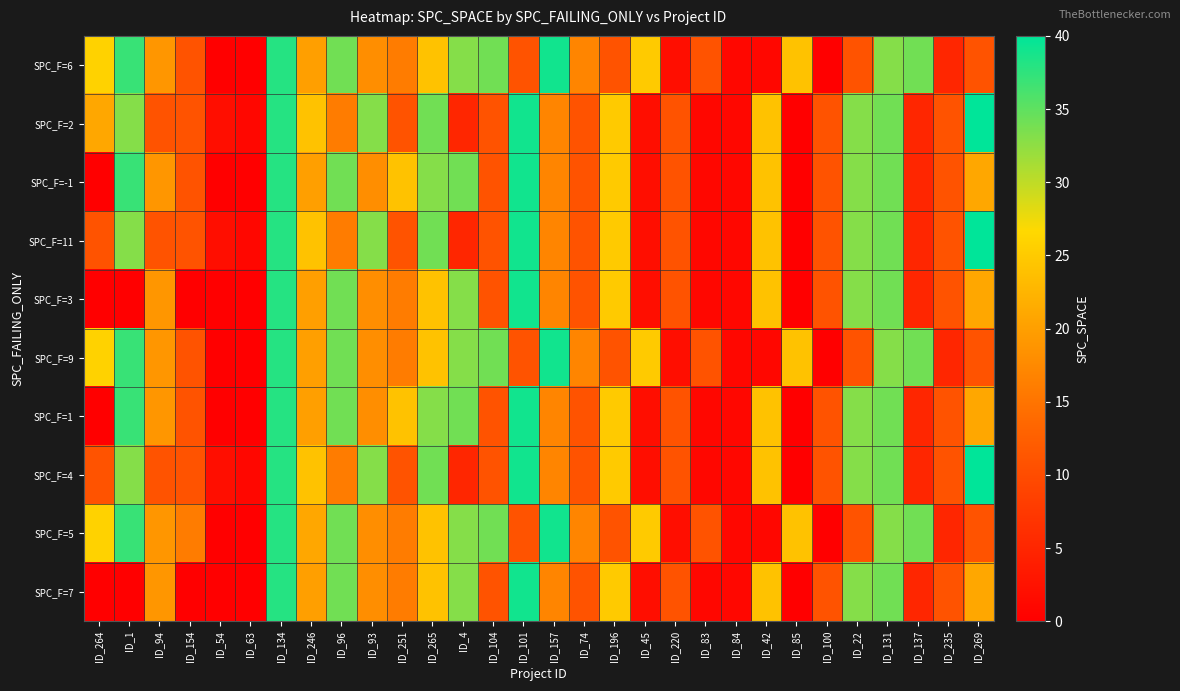

At how many categories does at least one series exceed 23?

20